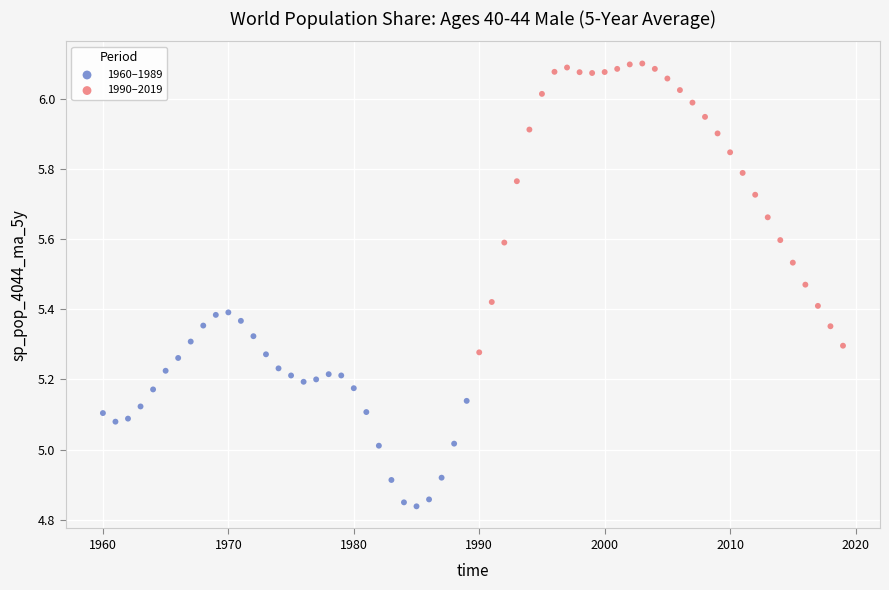

Which series contains the highest Y value?

1990–2019